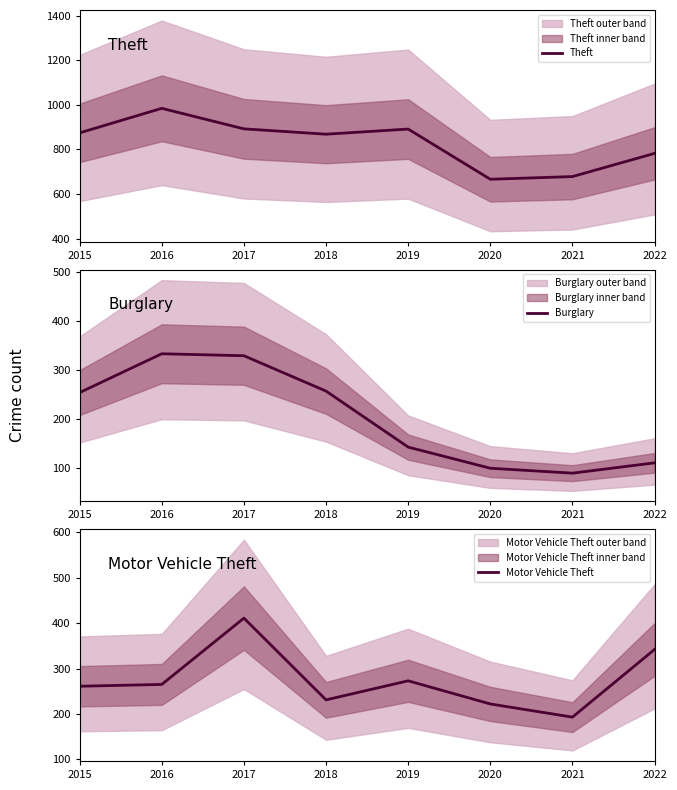

How many interior local peaks does the Theft series have?

2